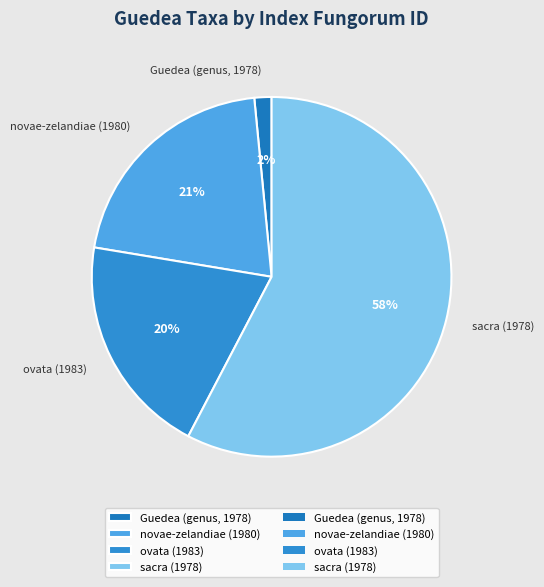

Is the sum of novae-zelandiae (1980) and Guedea (genus, 1978) greater than half?

No